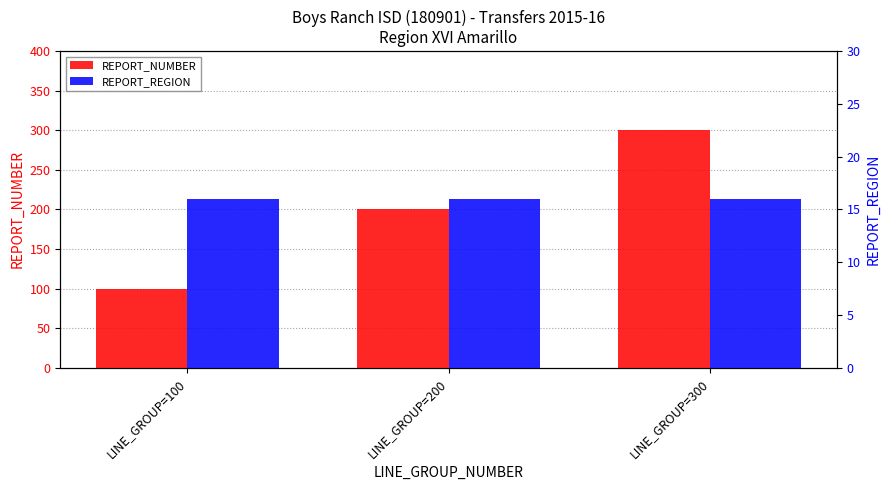

Where does the REPORT_NUMBER series first go above 200?

LINE_GROUP=300